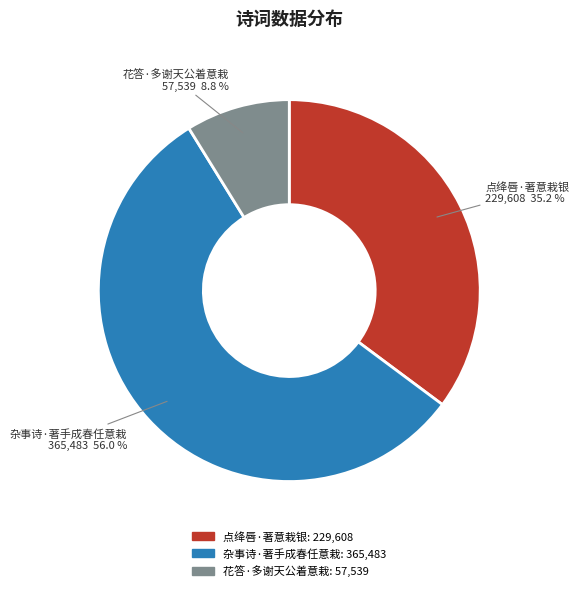

Do 花答·多谢天公着意栽 and 杂事诗·著手成春任意栽 together represent more than half of the pie?

Yes